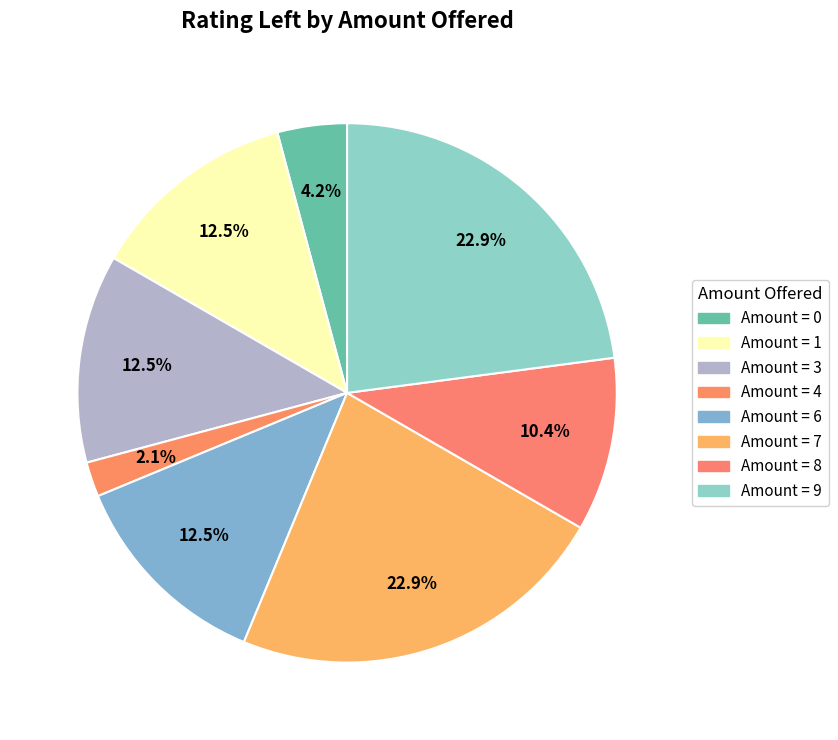

How many slices are in this pie chart?

8